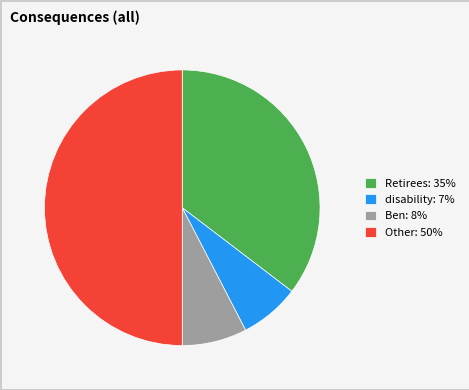

Does disability account for over 50% of the chart?

No